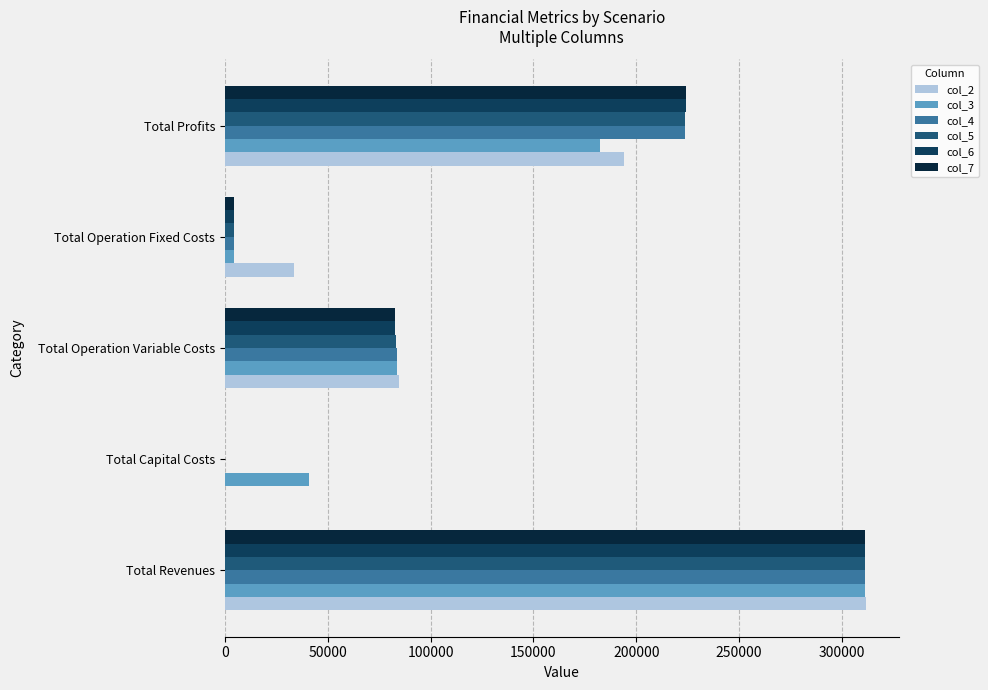

Reading right to left, transcribe all the data shown in this chart.

col_2: 193823.0	33627.6	84500.4	0.0	311951.0
col_3: 182421.9	4287.5	83838.4	40800.0	311347.8
col_4: 223523.5	4287.5	83536.8	0.0	311347.8
col_5: 223825.5	4287.5	83234.8	0.0	311347.8
col_6: 224127.9	4287.5	82932.4	0.0	311347.8
col_7: 224430.8	4287.5	82629.5	0.0	311347.8